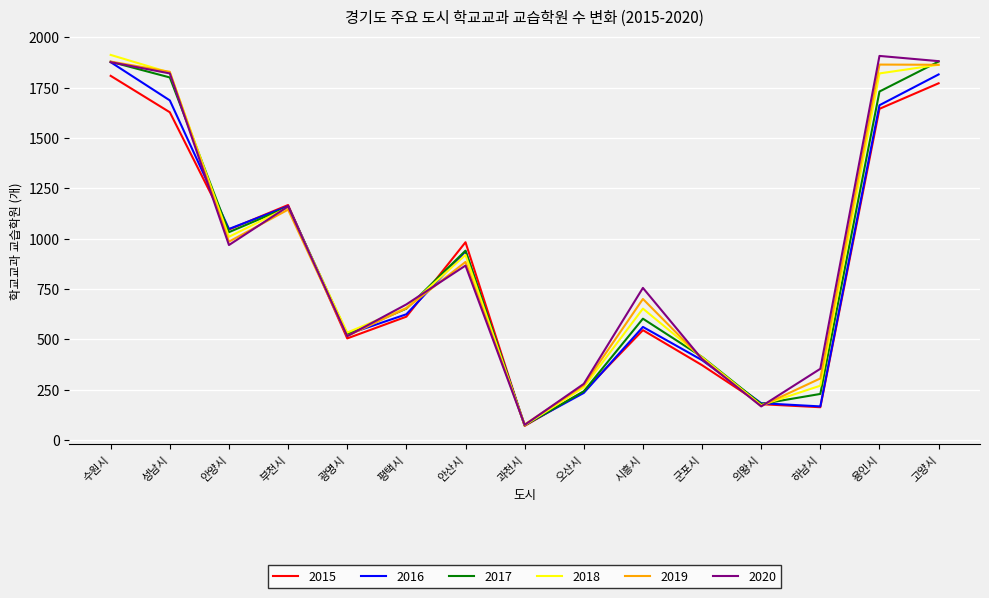

What is the difference between the highest and lowest values at 군포시?

41